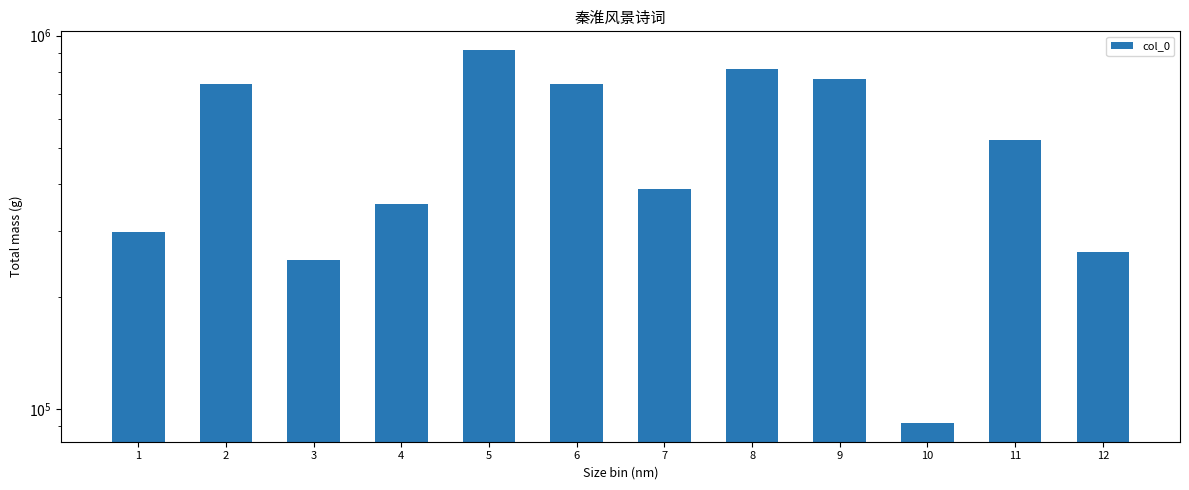

How many bars are there in total?

12